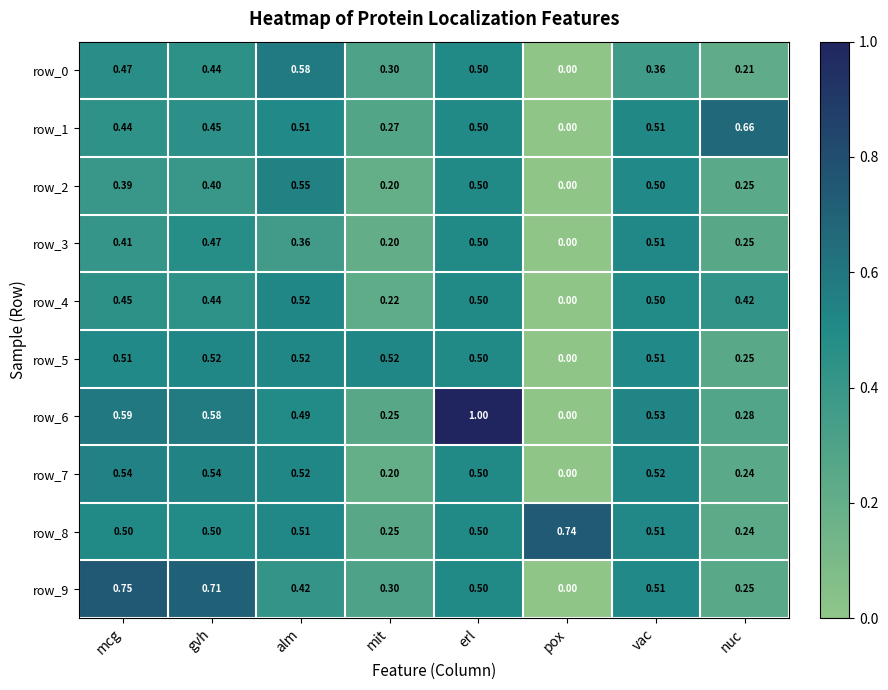

Which category has the lowest value across all series?

pox